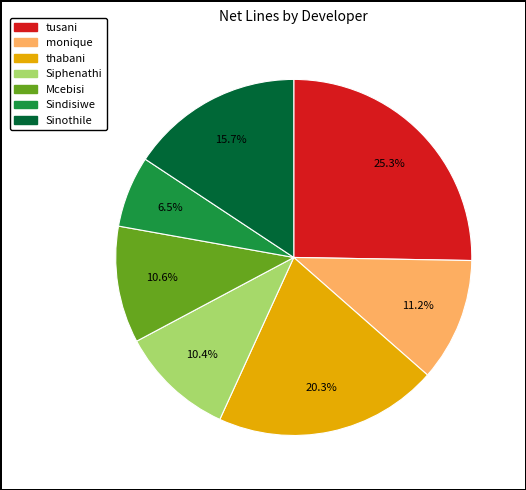

Which slice is the largest?

tusani